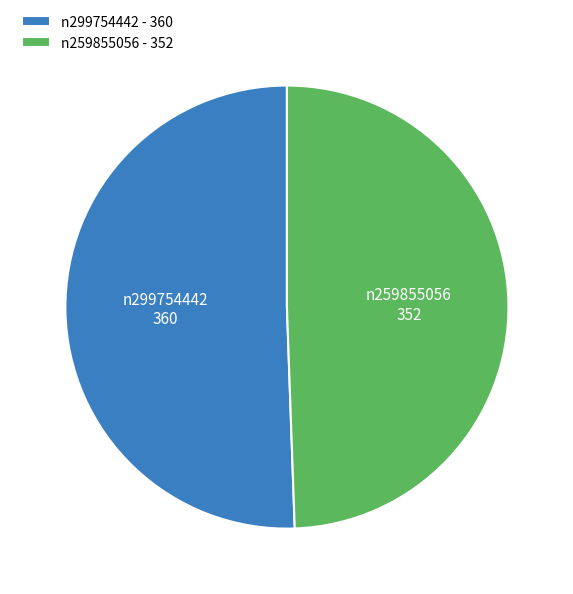

The n299754442 - 360 slice represents 51% of the pie. True or false?

True